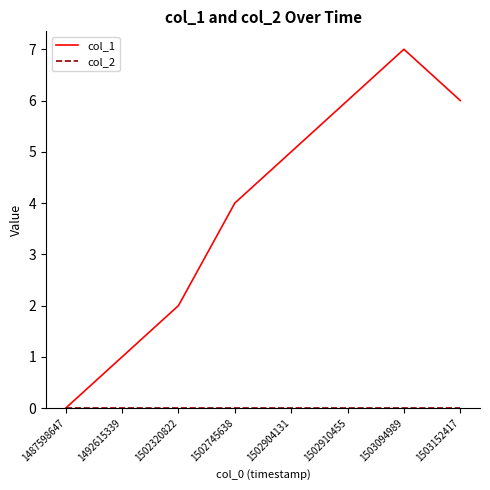

True or false: col_1 has more than 0 interior local peaks.

True